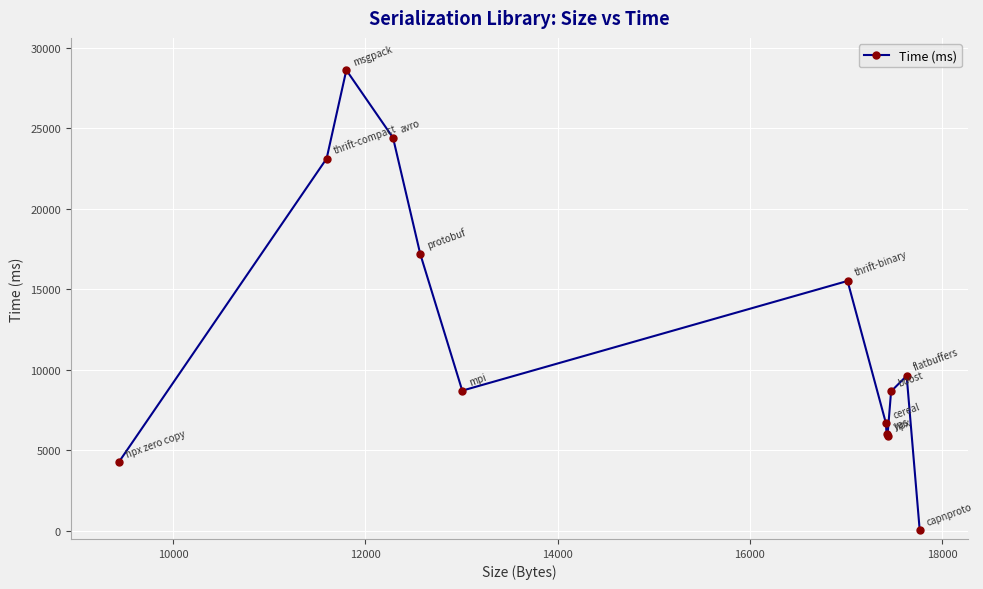

How many points are higher than both their immediate neighbors (excluding endpoints)?

3